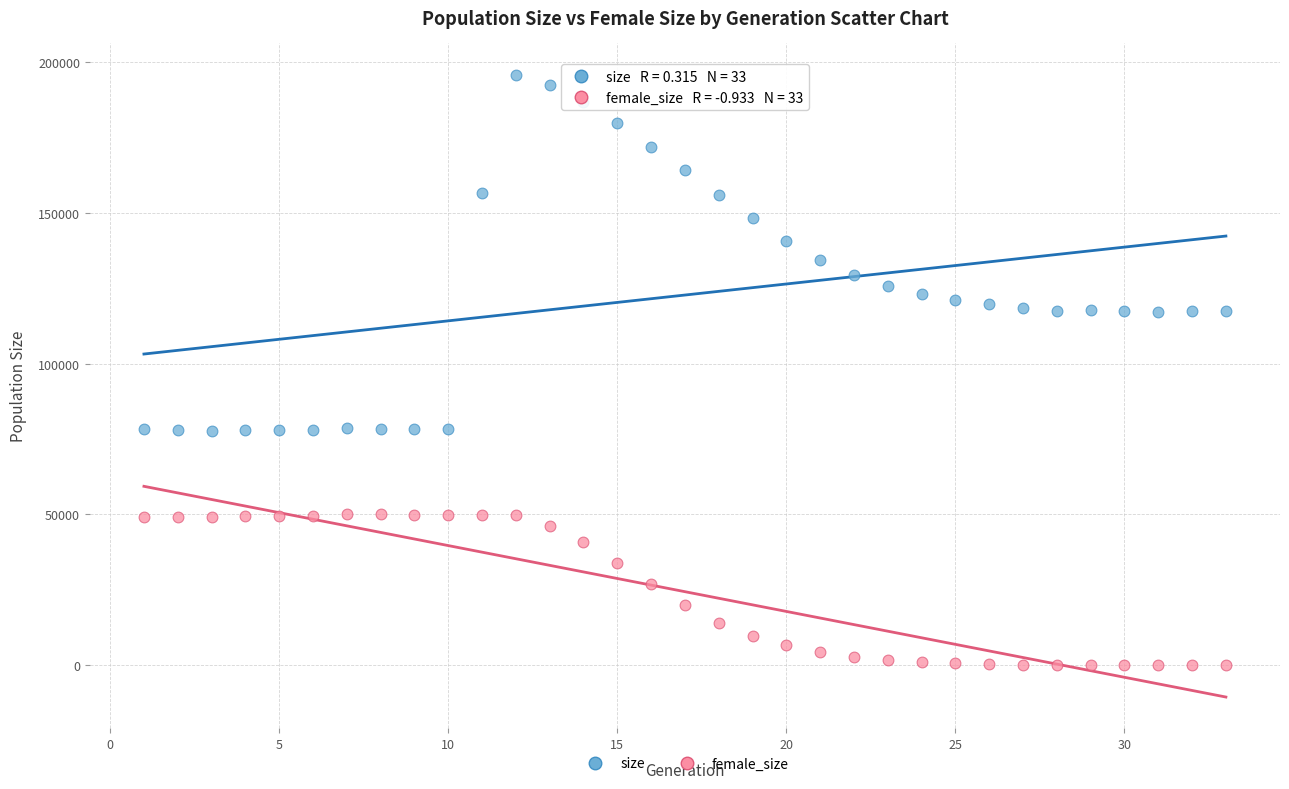

Which series reaches the minimum Y coordinate?

female_size